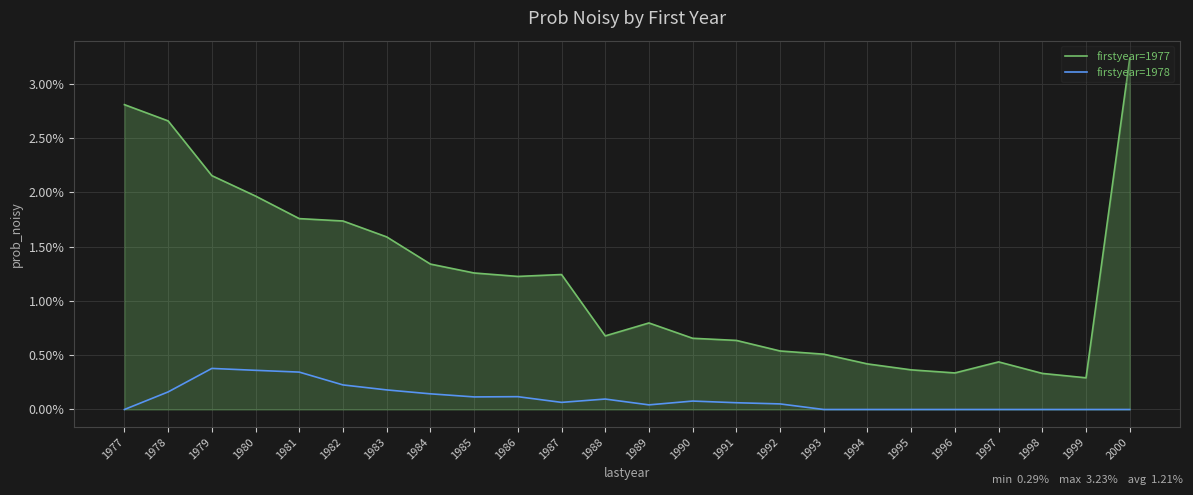

Does the chart have visible grid lines?

Yes